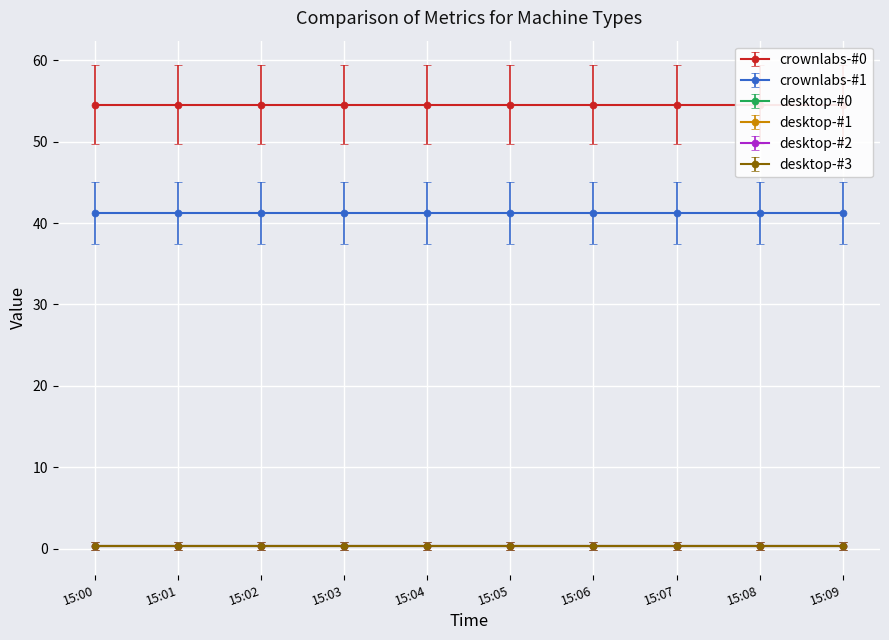

Which category has the highest value across all series?

15:00